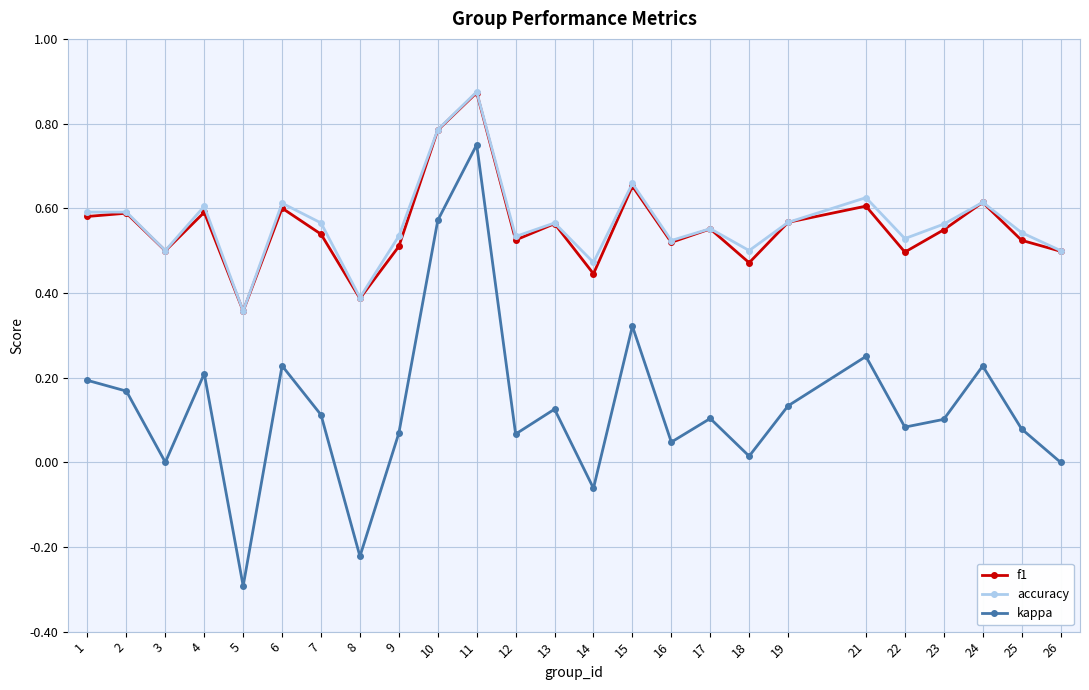

Which series has the largest range (max minus min)?

kappa